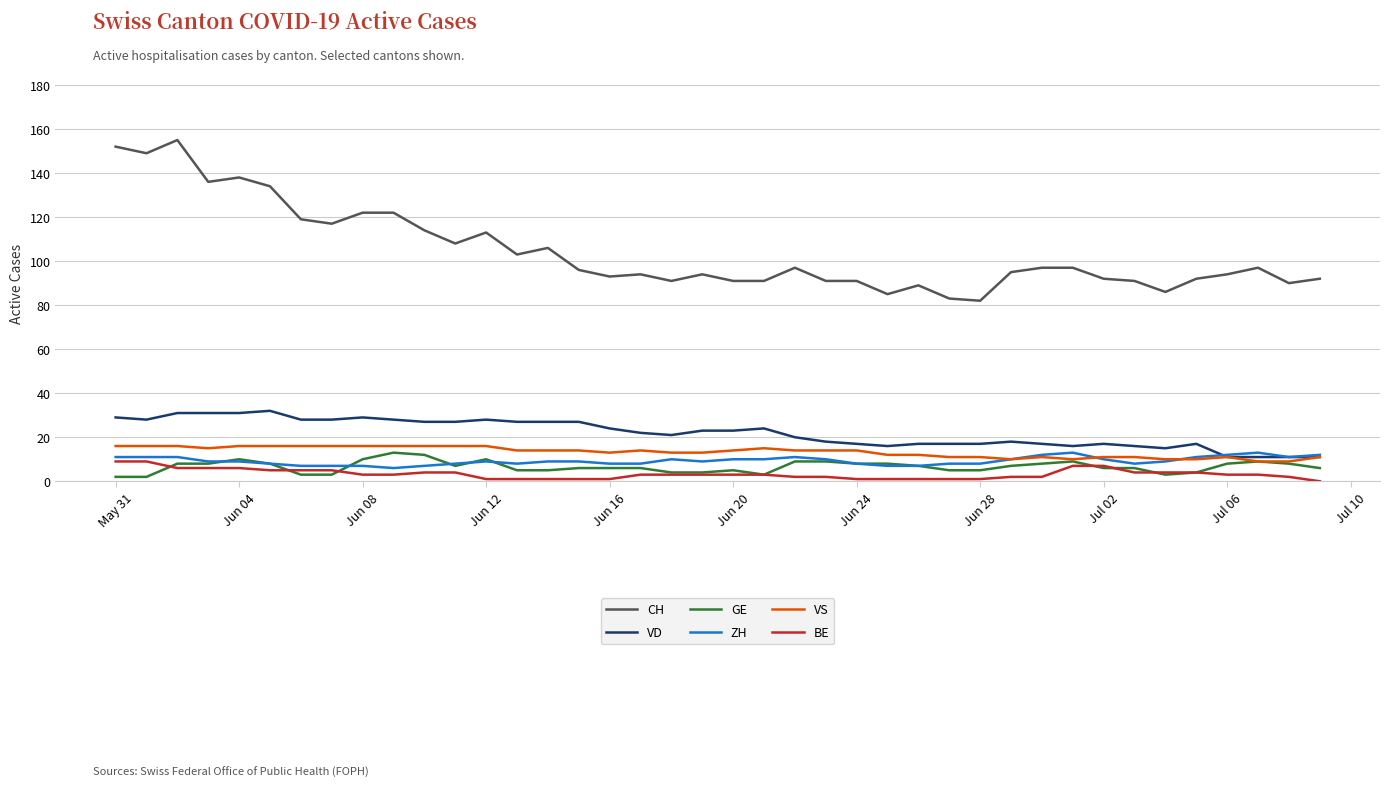

Reading left to right, transcribe all the data shown in this chart.

CH: 152	149	155	136	138	134	119	117	122	122	114	108	113	103	106	96	93	94	91	94	91	91	97	91	91	85	89	83	82	95	97	97	92	91	86	92	94	97	90	92
VD: 29	28	31	31	31	32	28	28	29	28	27	27	28	27	27	27	24	22	21	23	23	24	20	18	17	16	17	17	17	18	17	16	17	16	15	17	11	11	11	11
GE: 2	2	8	8	10	8	3	3	10	13	12	7	10	5	5	6	6	6	4	4	5	3	9	9	8	8	7	5	5	7	8	9	6	6	3	4	8	9	8	6
ZH: 11	11	11	9	9	8	7	7	7	6	7	8	9	8	9	9	8	8	10	9	10	10	11	10	8	7	7	8	8	10	12	13	10	8	9	11	12	13	11	12
VS: 16	16	16	15	16	16	16	16	16	16	16	16	16	14	14	14	13	14	13	13	14	15	14	14	14	12	12	11	11	10	11	10	11	11	10	10	11	9	9	11
BE: 9	9	6	6	6	5	5	5	3	3	4	4	1	1	1	1	1	3	3	3	3	3	2	2	1	1	1	1	1	2	2	7	7	4	4	4	3	3	2	0